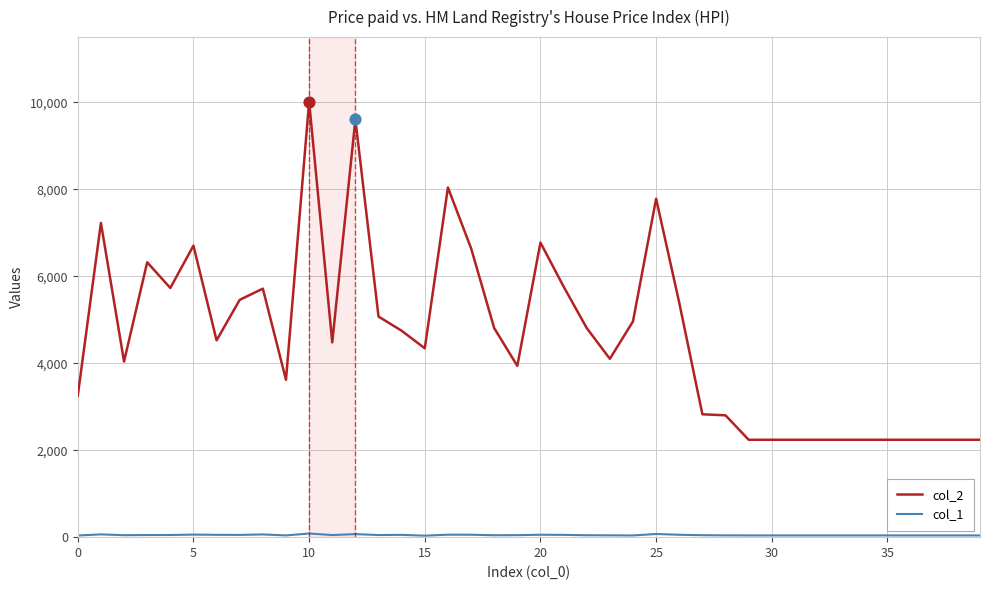

Which series has the largest total across all categories?

col_2